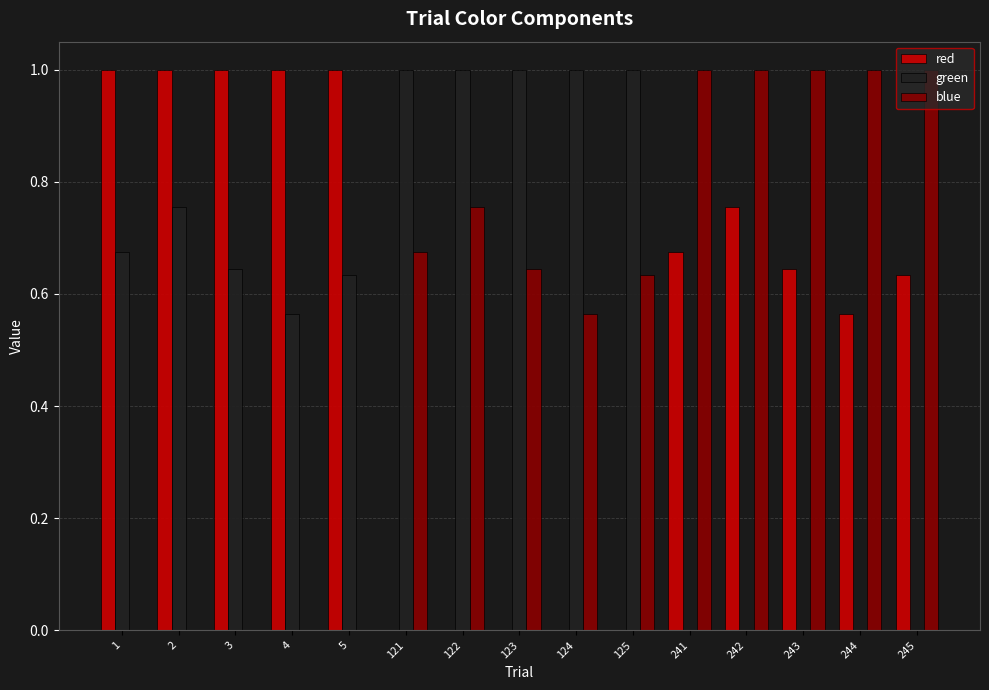

What is the total value across all series at 241?

1.7